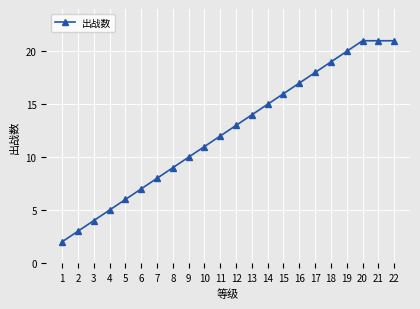

Is it true that the value at 7 is 8?

True